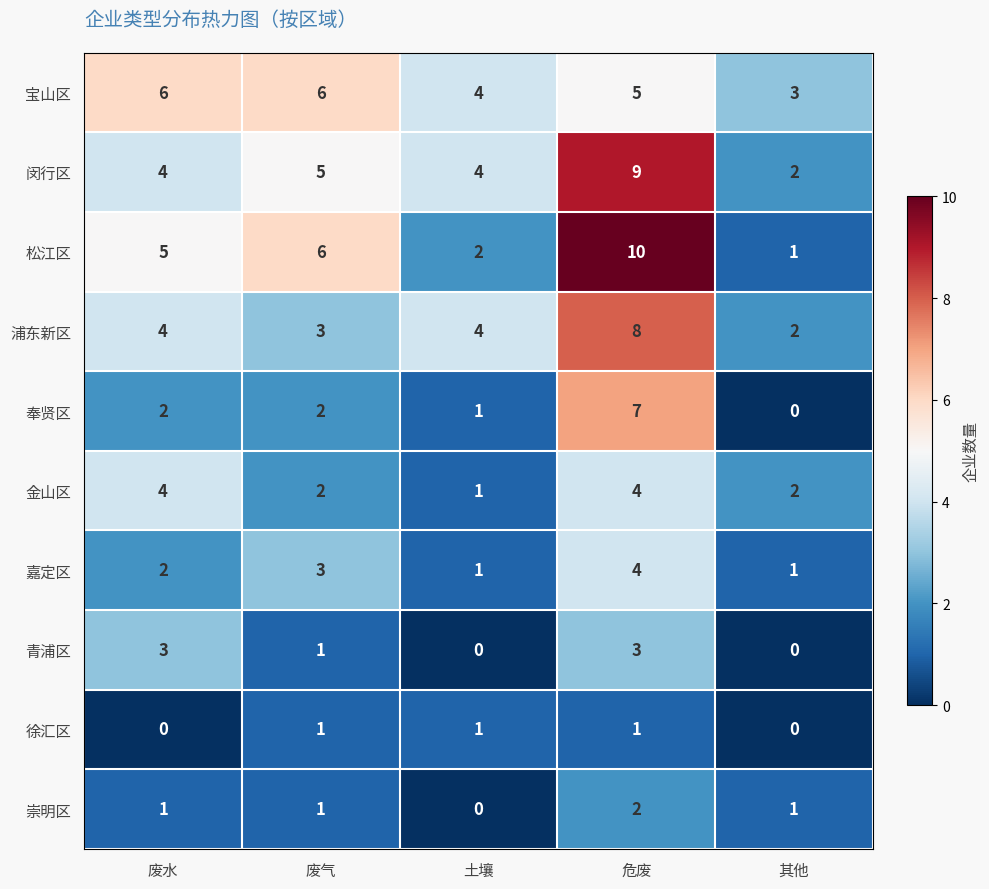

Which series has the widest spread of values?

松江区